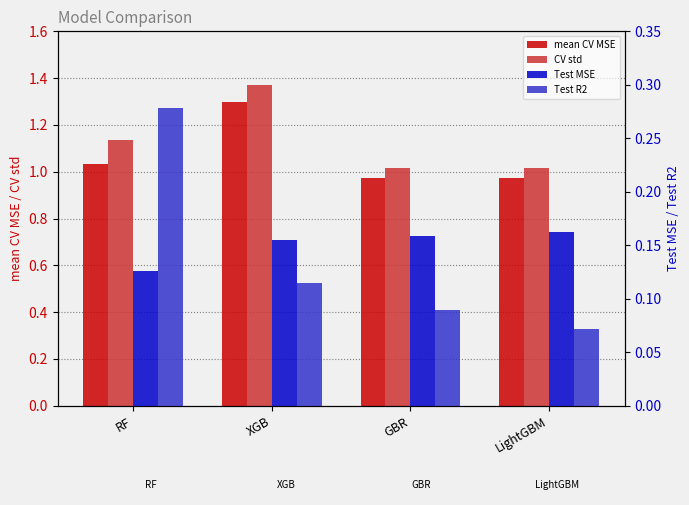

Reading right to left, list all the values displayed in this chart.

mean CV MSE: LightGBM=1.0	GBR=1.0	XGB=1.3	RF=1.0
CV std: LightGBM=1.0	GBR=1.0	XGB=1.4	RF=1.1
Test MSE: LightGBM=0.2	GBR=0.2	XGB=0.2	RF=0.1
Test R2: LightGBM=0.1	GBR=0.1	XGB=0.1	RF=0.3